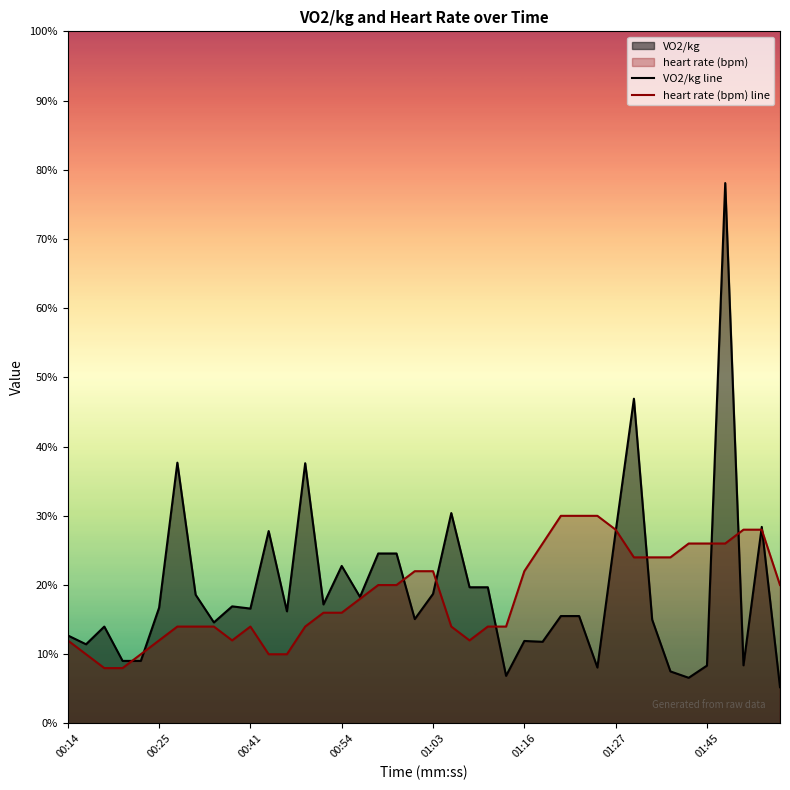

Does the chart display data point markers on the line(s)?

No